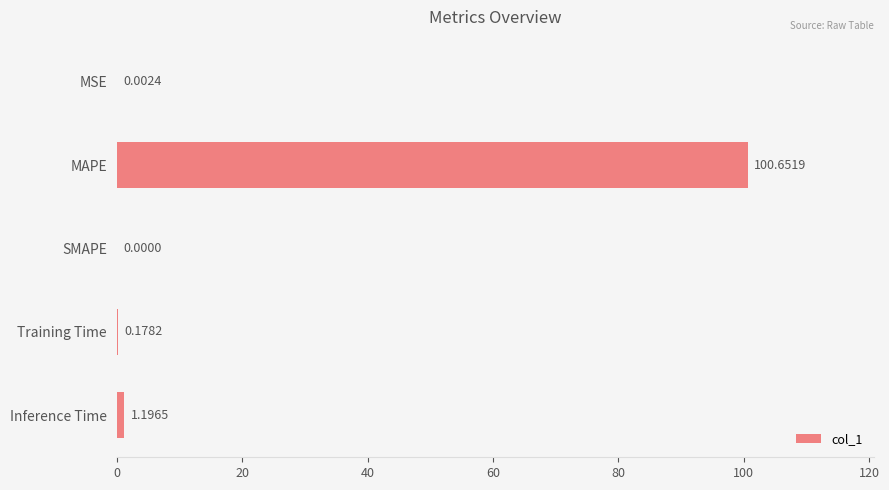

Which label corresponds to the largest value in the chart?

MAPE